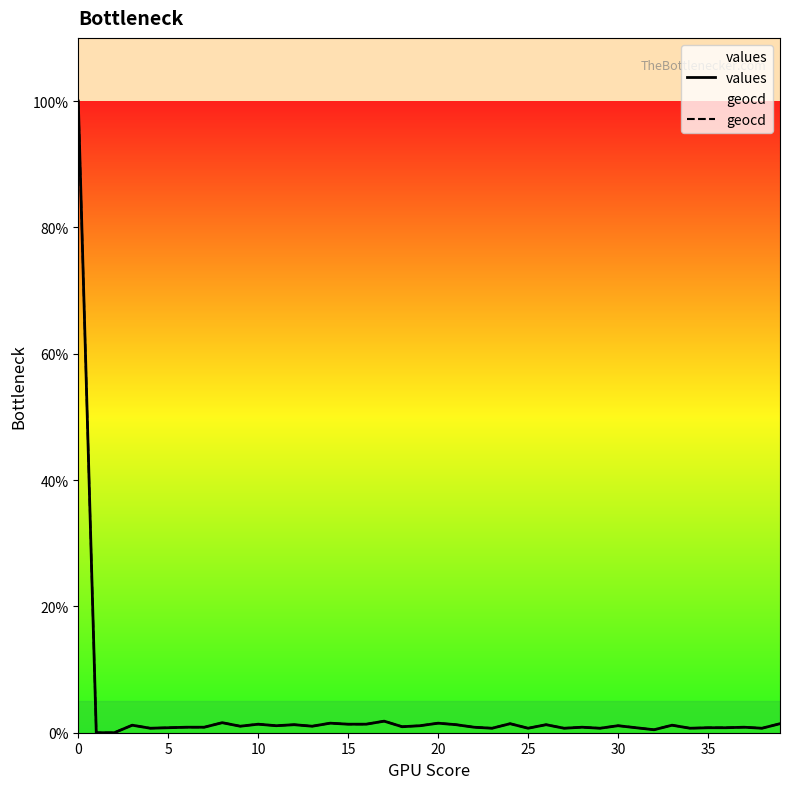

What is the value of the values point at the 10th from the left?

1.0